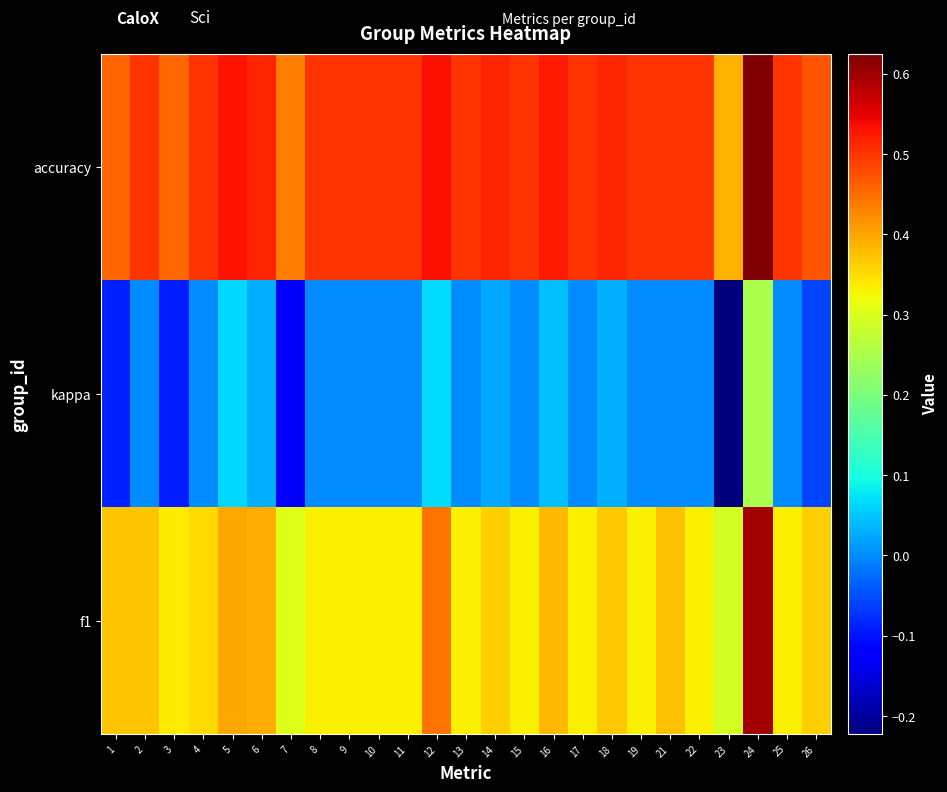

Reading right to left, what are all the values shown in this chart?

f1: 26=0.4	25=0.3	24=0.6	23=0.3	22=0.3	21=0.4	19=0.3	18=0.4	17=0.3	16=0.4	15=0.3	14=0.4	13=0.3	12=0.4	11=0.3	10=0.3	9=0.3	8=0.3	7=0.3	6=0.4	5=0.4	4=0.4	3=0.3	2=0.4	1=0.4
kappa: 26=-0.1	25=0.0	24=0.2	23=-0.2	22=0.0	21=0.0	19=0.0	18=0.0	17=0.0	16=0.0	15=0.0	14=0.0	13=0.0	12=0.1	11=0.0	10=0.0	9=0.0	8=0.0	7=-0.1	6=0.0	5=0.1	4=0.0	3=-0.1	2=0.0	1=-0.1
accuracy: 26=0.5	25=0.5	24=0.6	23=0.4	22=0.5	21=0.5	19=0.5	18=0.5	17=0.5	16=0.5	15=0.5	14=0.5	13=0.5	12=0.5	11=0.5	10=0.5	9=0.5	8=0.5	7=0.4	6=0.5	5=0.5	4=0.5	3=0.5	2=0.5	1=0.5